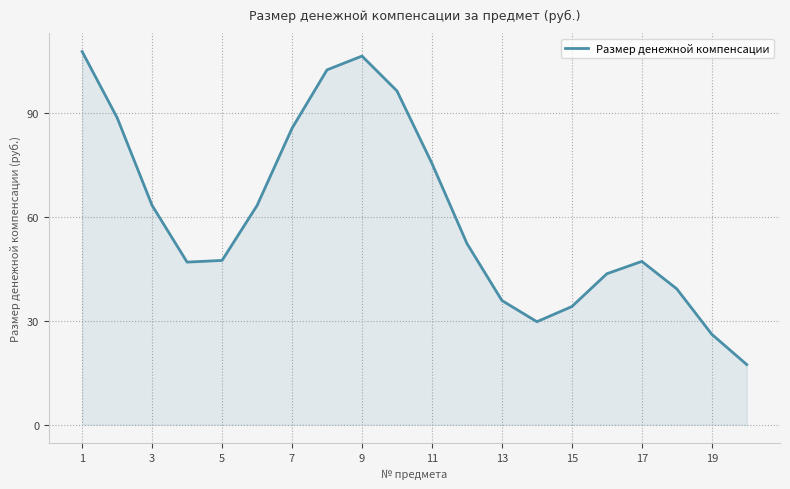

How many values are below 52?

10